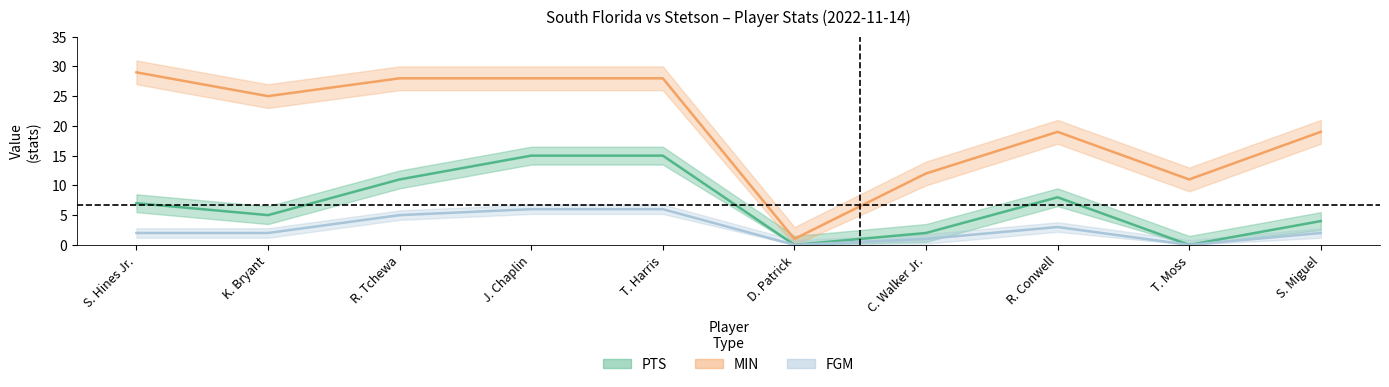

What value does the FGM series have at J. Chaplin?

6